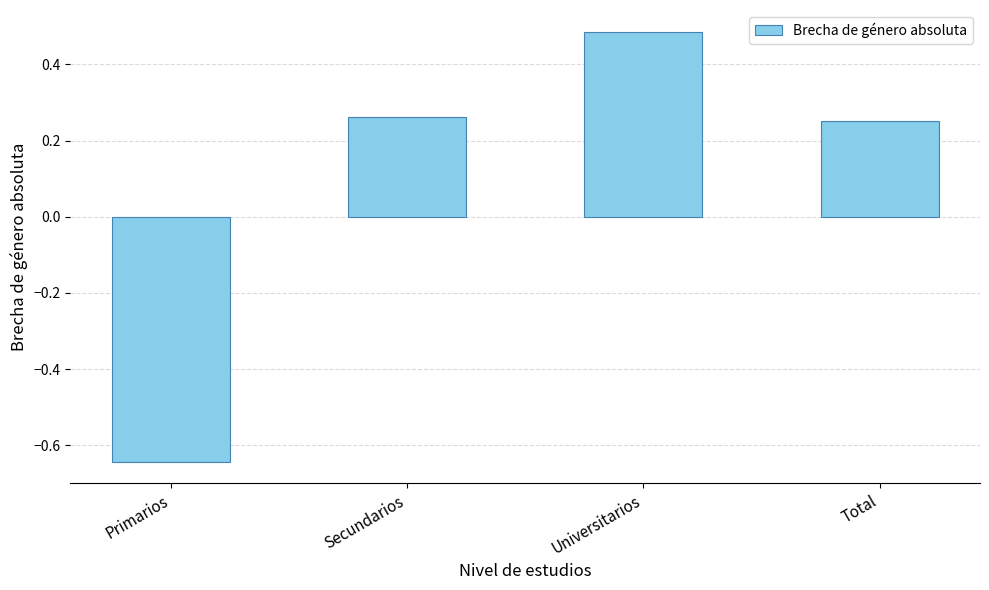

What is the change in value from Primarios to Universitarios?

+1.1